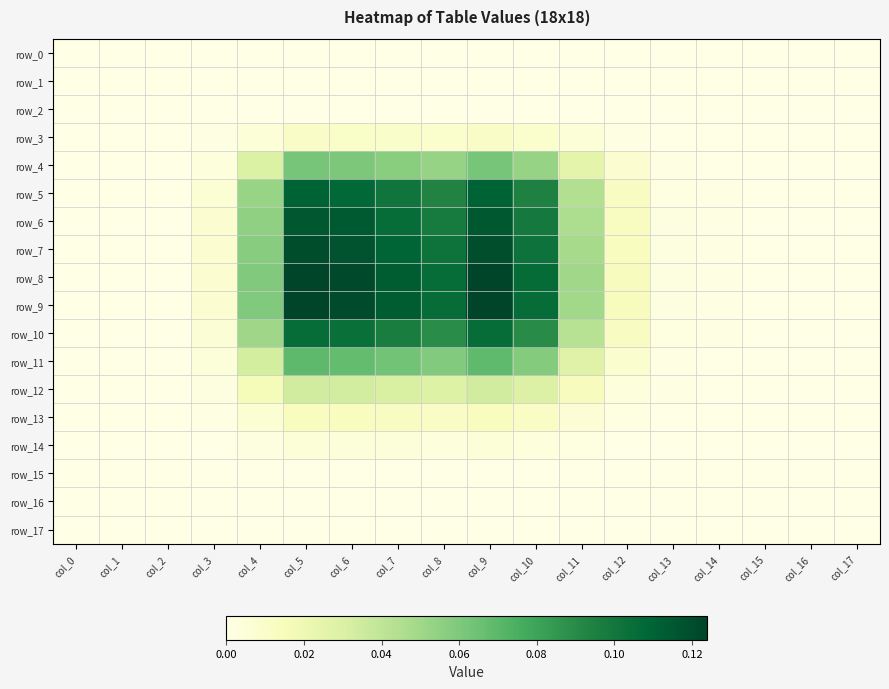

Reading left to right, list all the values displayed in this chart.

row_0: 0.0	0.0	0.0	0.0	0.0	0.0	0.0	0.0	0.0	0.0	0.0	0.0	0.0	0.0	0.0	0.0	0.0	0.0
row_1: 0.0	0.0	0.0	0.0	0.0	0.0	0.0	0.0	0.0	0.0	0.0	0.0	0.0	0.0	0.0	0.0	0.0	0.0
row_2: 0.0	0.0	0.0	0.0	0.0	0.0	0.0	0.0	0.0	0.0	0.0	0.0	0.0	0.0	0.0	0.0	0.0	0.0
row_3: 0.0	0.0	0.0	0.0	0.0	0.0	0.0	0.0	0.0	0.0	0.0	0.0	0.0	0.0	0.0	0.0	0.0	0.0
row_4: 0.0	0.0	0.0	0.0	0.0	0.1	0.1	0.1	0.1	0.1	0.1	0.0	0.0	0.0	0.0	0.0	0.0	0.0
row_5: 0.0	0.0	0.0	0.0	0.1	0.1	0.1	0.1	0.1	0.1	0.1	0.0	0.0	0.0	0.0	0.0	0.0	0.0
row_6: 0.0	0.0	0.0	0.0	0.1	0.1	0.1	0.1	0.1	0.1	0.1	0.0	0.0	0.0	0.0	0.0	0.0	0.0
row_7: 0.0	0.0	0.0	0.0	0.1	0.1	0.1	0.1	0.1	0.1	0.1	0.0	0.0	0.0	0.0	0.0	0.0	0.0
row_8: 0.0	0.0	0.0	0.0	0.1	0.1	0.1	0.1	0.1	0.1	0.1	0.0	0.0	0.0	0.0	0.0	0.0	0.0
row_9: 0.0	0.0	0.0	0.0	0.1	0.1	0.1	0.1	0.1	0.1	0.1	0.0	0.0	0.0	0.0	0.0	0.0	0.0
row_10: 0.0	0.0	0.0	0.0	0.1	0.1	0.1	0.1	0.1	0.1	0.1	0.0	0.0	0.0	0.0	0.0	0.0	0.0
row_11: 0.0	0.0	0.0	0.0	0.0	0.1	0.1	0.1	0.1	0.1	0.1	0.0	0.0	0.0	0.0	0.0	0.0	0.0
row_12: 0.0	0.0	0.0	0.0	0.0	0.0	0.0	0.0	0.0	0.0	0.0	0.0	0.0	0.0	0.0	0.0	0.0	0.0
row_13: 0.0	0.0	0.0	0.0	0.0	0.0	0.0	0.0	0.0	0.0	0.0	0.0	0.0	0.0	0.0	0.0	0.0	0.0
row_14: 0.0	0.0	0.0	0.0	0.0	0.0	0.0	0.0	0.0	0.0	0.0	0.0	0.0	0.0	0.0	0.0	0.0	0.0
row_15: 0.0	0.0	0.0	0.0	0.0	0.0	0.0	0.0	0.0	0.0	0.0	0.0	0.0	0.0	0.0	0.0	0.0	0.0
row_16: 0.0	0.0	0.0	0.0	0.0	0.0	0.0	0.0	0.0	0.0	0.0	0.0	0.0	0.0	0.0	0.0	0.0	0.0
row_17: 0.0	0.0	0.0	0.0	0.0	0.0	0.0	0.0	0.0	0.0	0.0	0.0	0.0	0.0	0.0	0.0	0.0	0.0